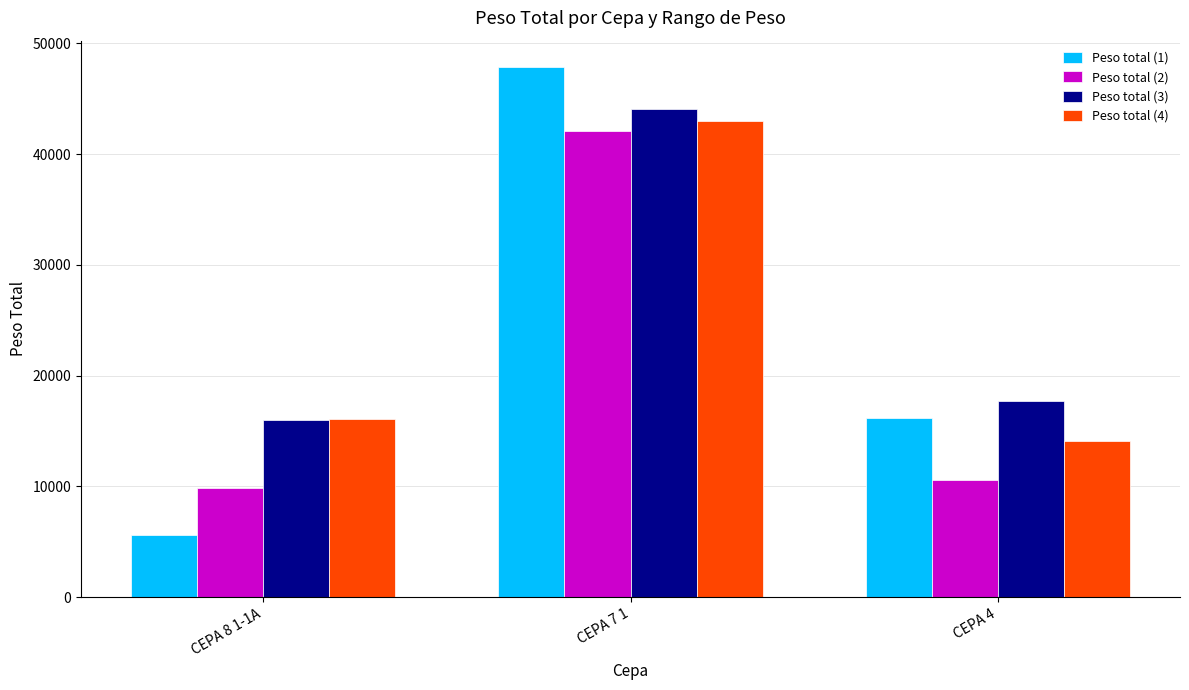

What is the approximate value of Peso total (2) at CEPA 8 1-1A?

9880